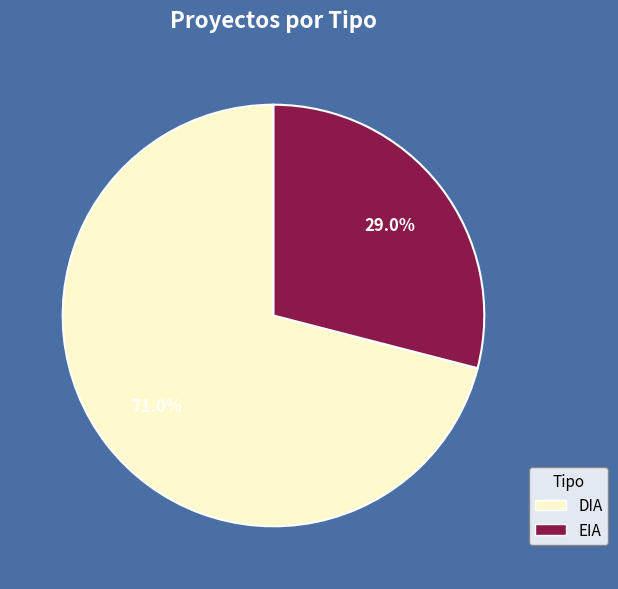

What is the majority slice?

DIA